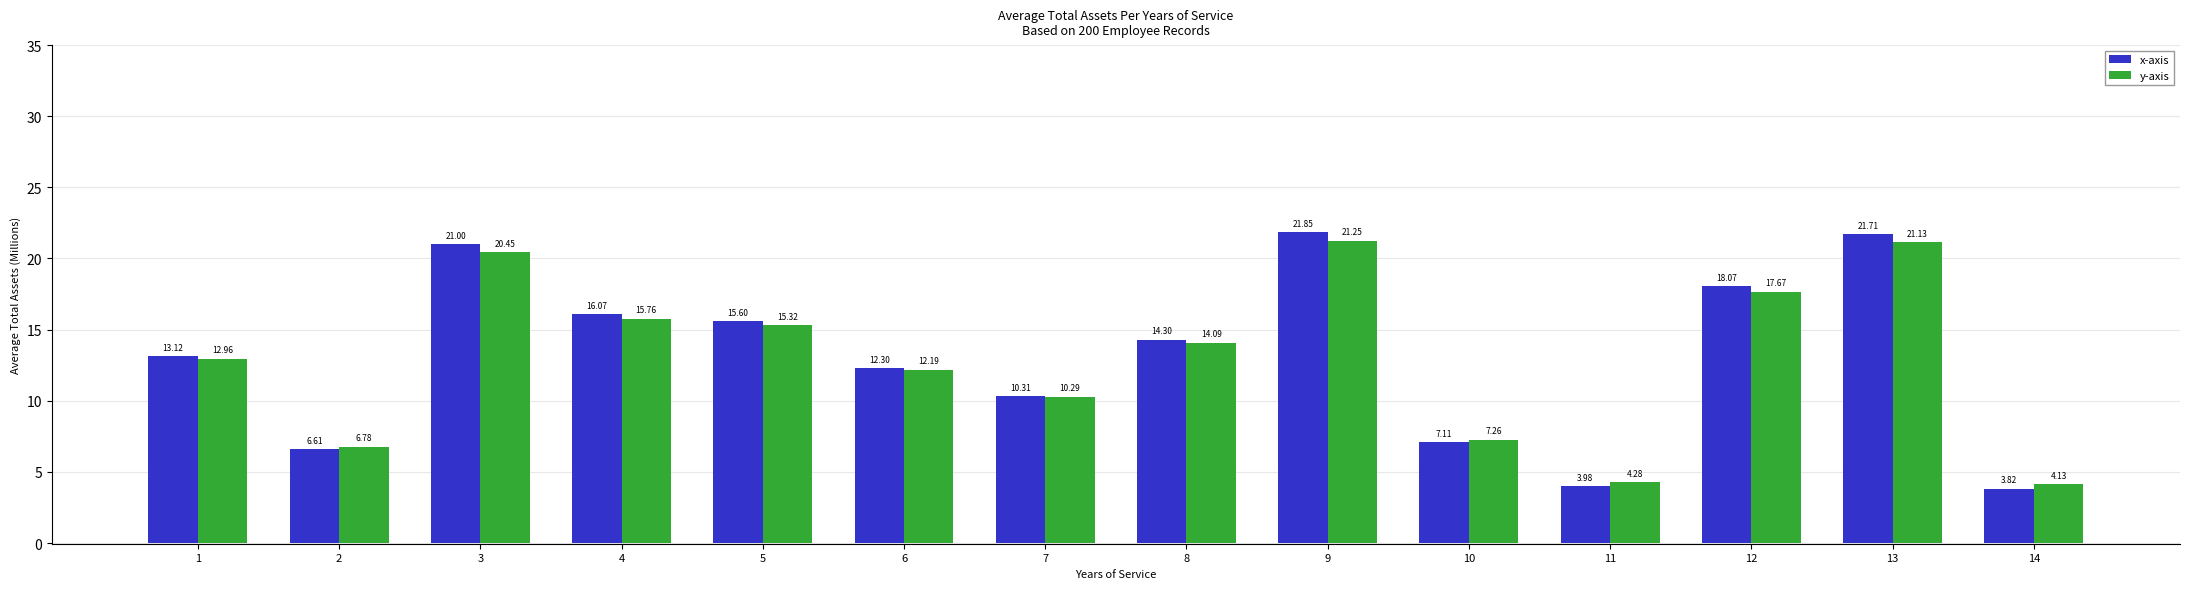

Does the chart contain stacked bars?

No